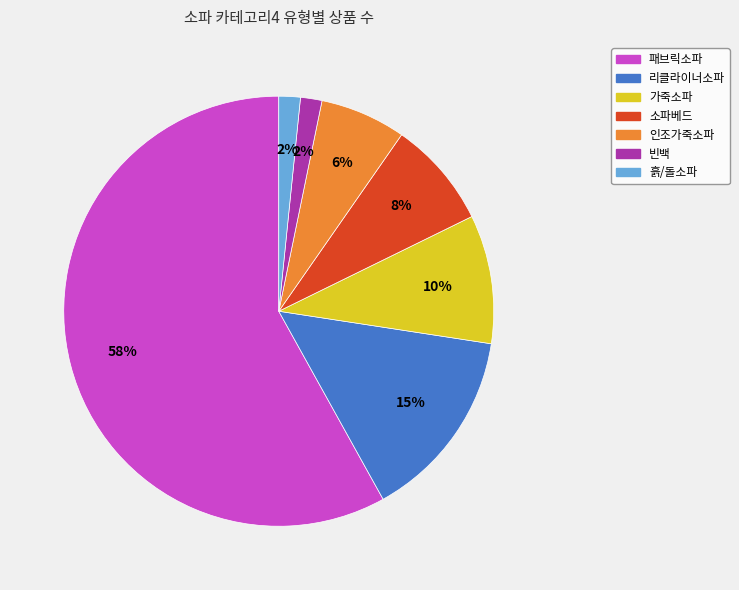

What is the largest slice in the pie chart?

패브릭소파